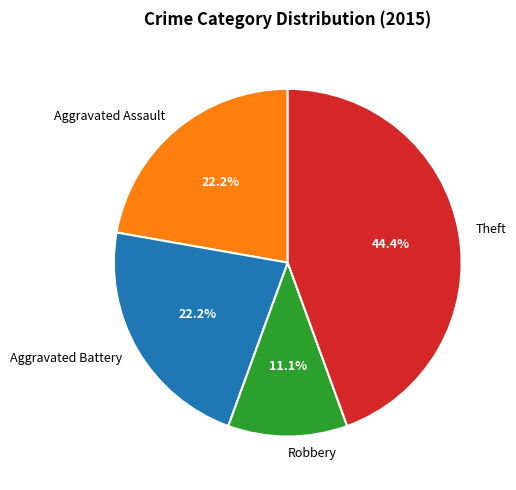

Approximately how many times larger is the value at Robbery compared to Aggravated Battery?

0.5